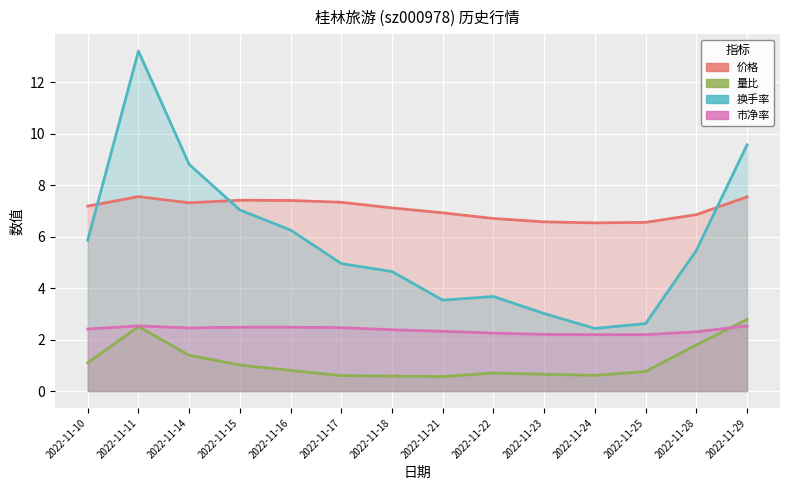

What value does the 量比 series have at 2022-11-29?

2.8